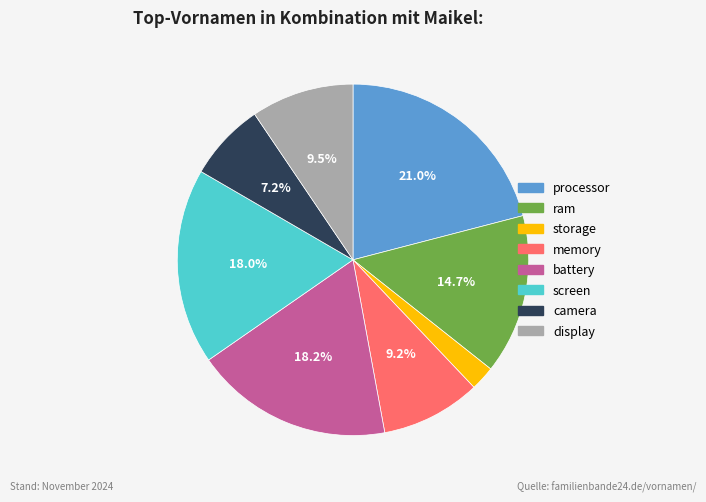

Is it true that memory is 9% of the pie?

True